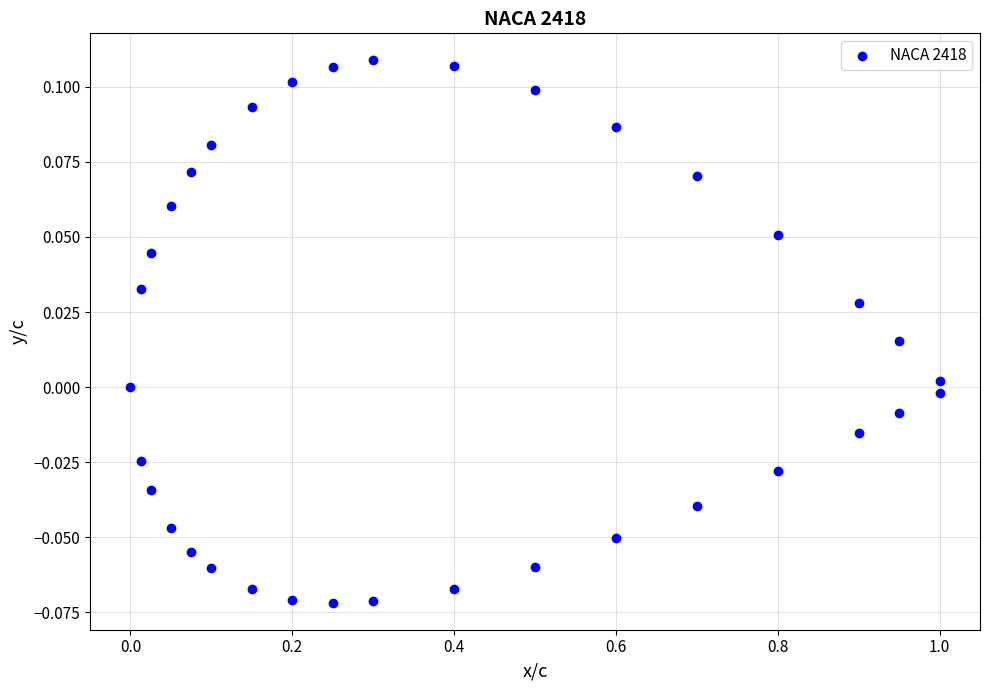

What is the range of X values (max minus min)?

1.0